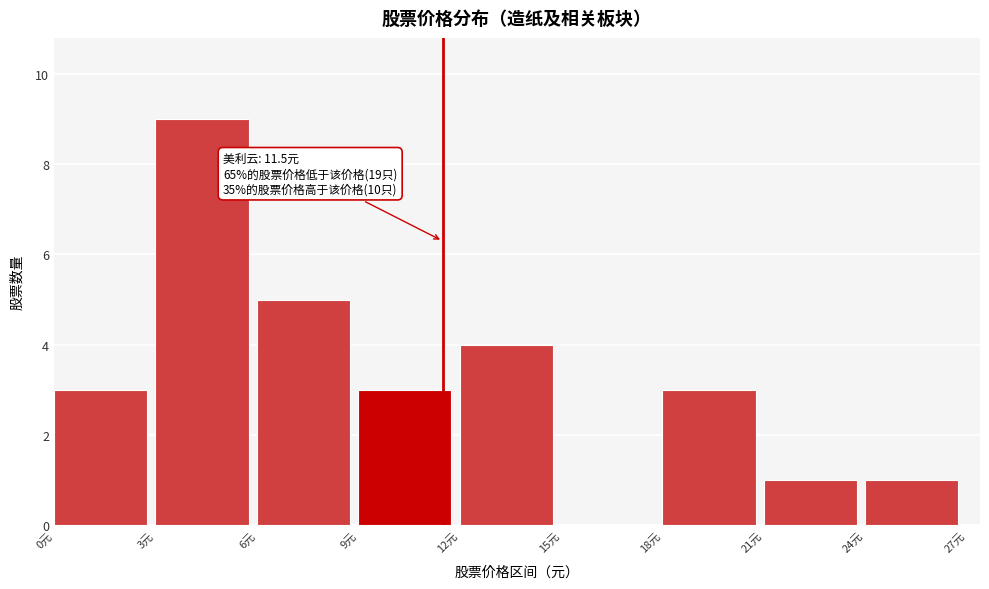

Which range on the x-axis has the tallest bar?

3 to 6